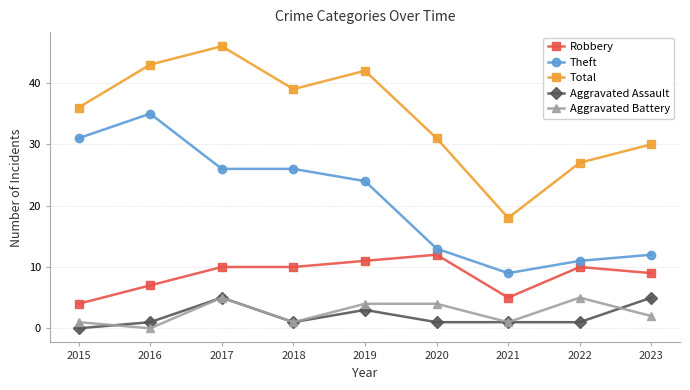

How many series are shown in this chart?

5